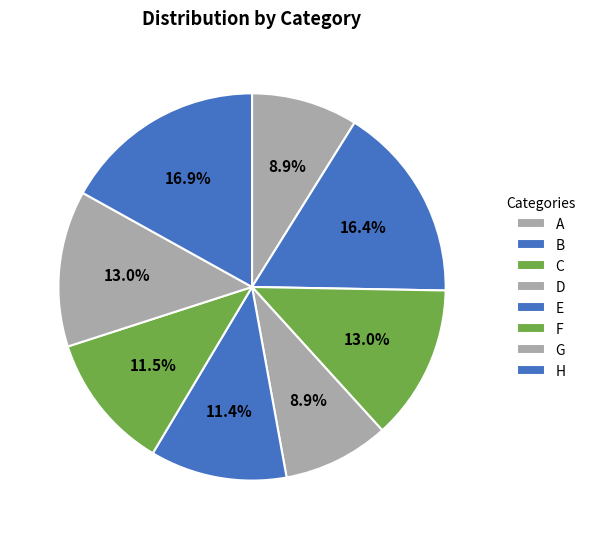

What percentage is the A slice, to the nearest percent?

9%